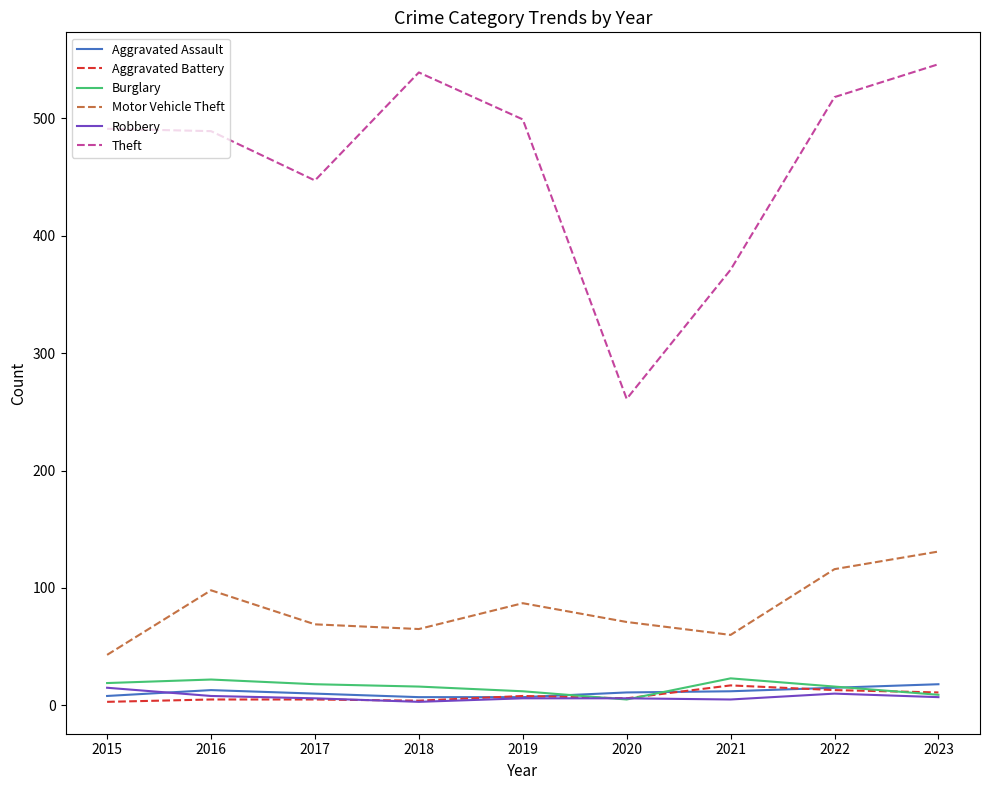

How many lines are shown in the chart?

6